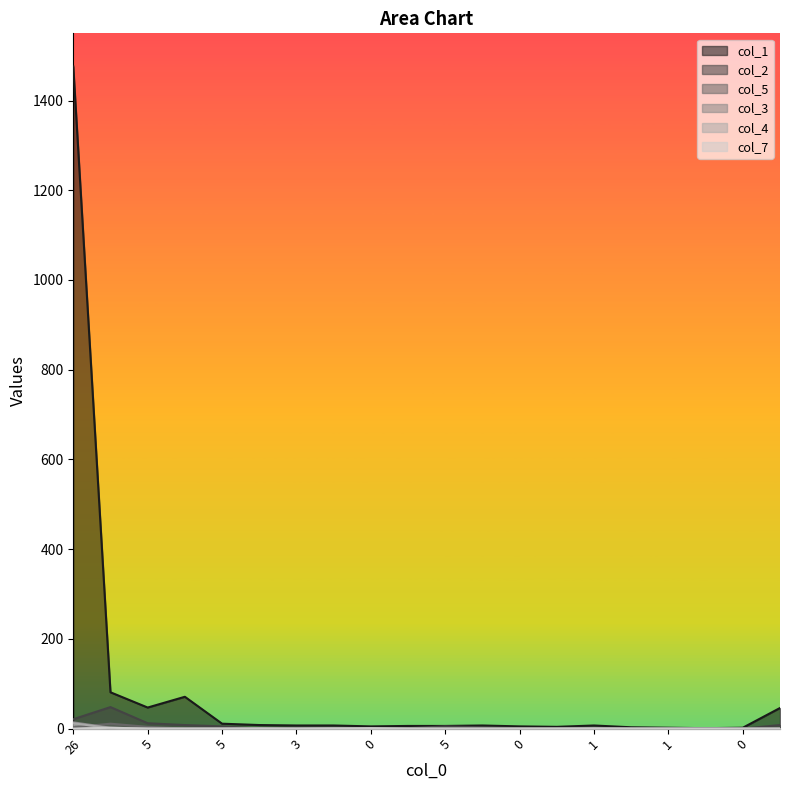

At which label does col_2 first exceed 2?

26